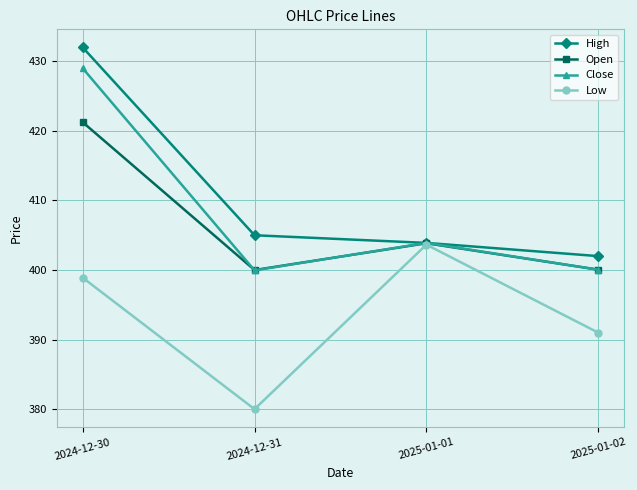

Does the chart display data point markers on the line(s)?

Yes